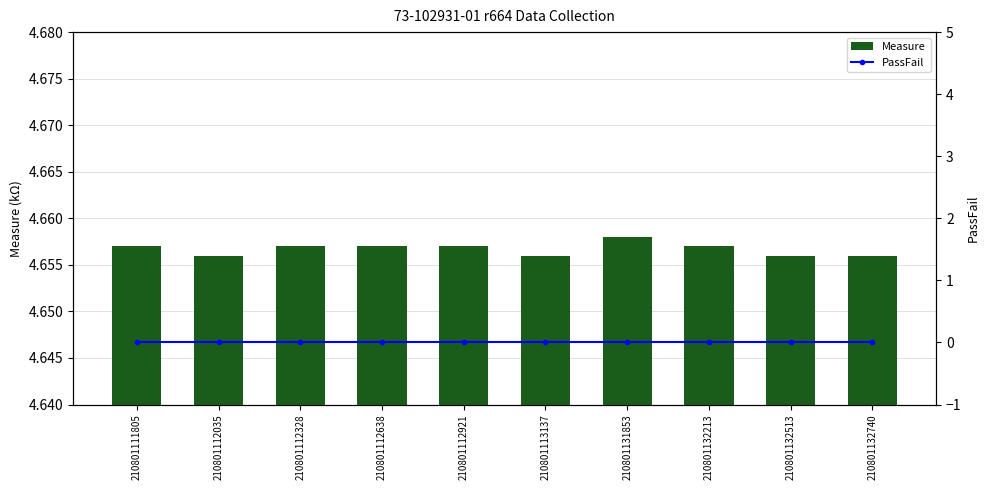

Where is PassFail nearest to the value 0?

210801111805